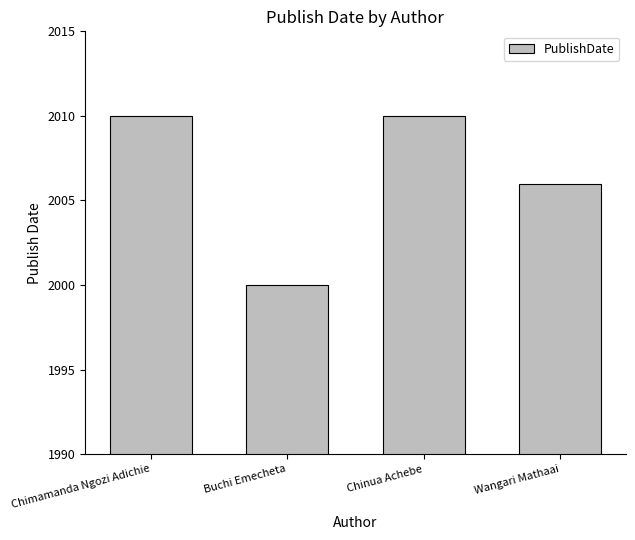

Which category has the lowest value across all series?

Buchi Emecheta